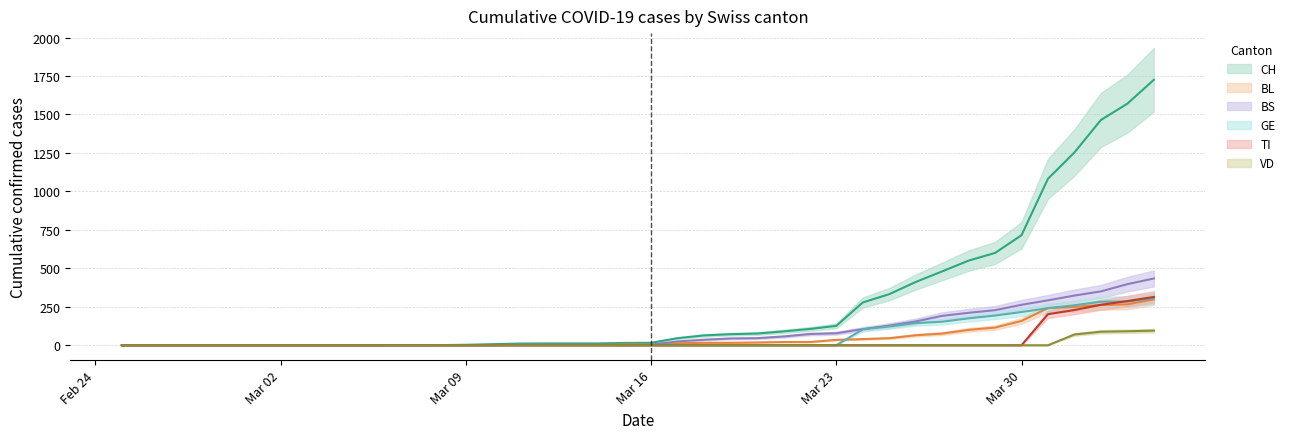

What is the value of the BS point at the 34th from the left?

228